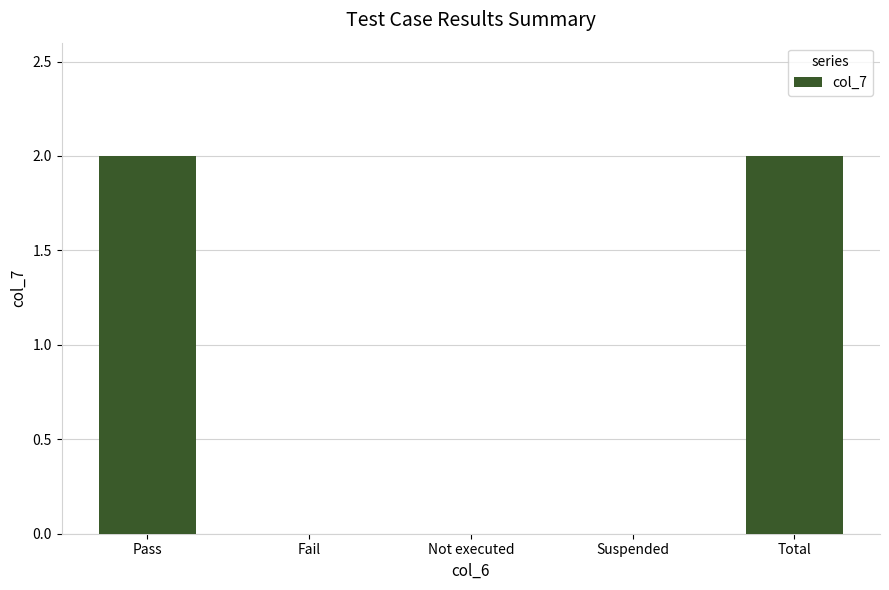

What is the change in value from Fail to Total?

+2